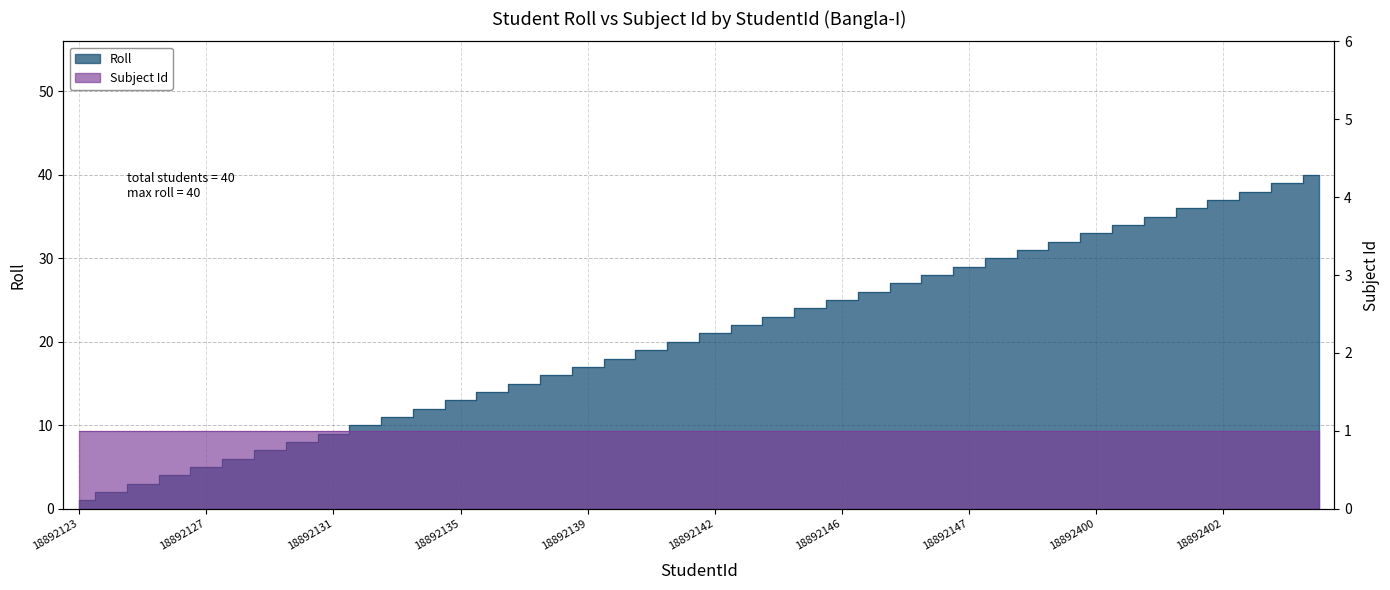

At which label does the data first exceed 21?

18892143